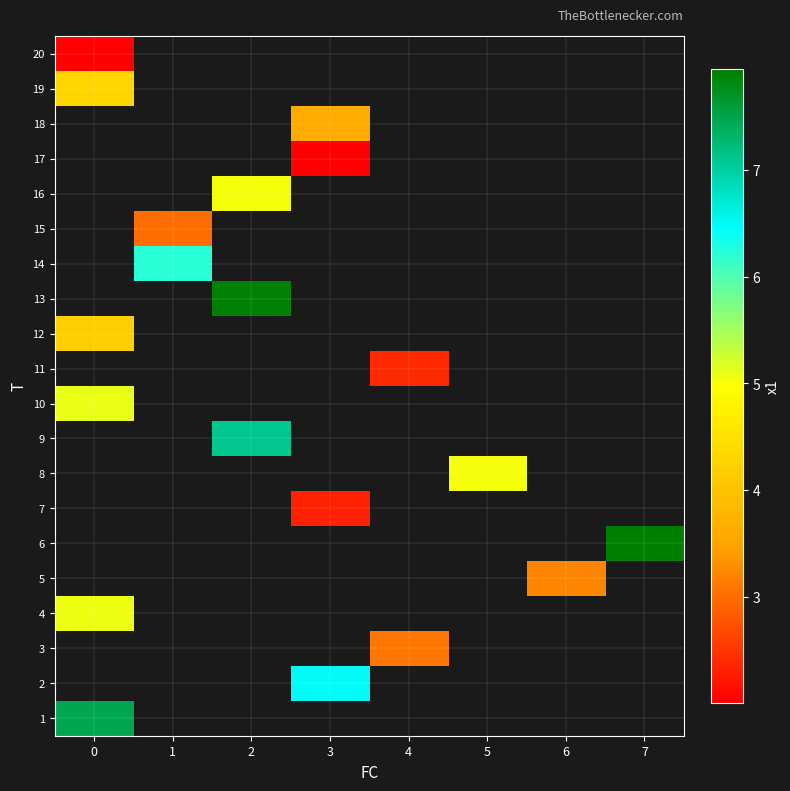

List the labels in order of row_6 value, smallest first.

0, 1, 2, 3, 4, 5, 6, 7